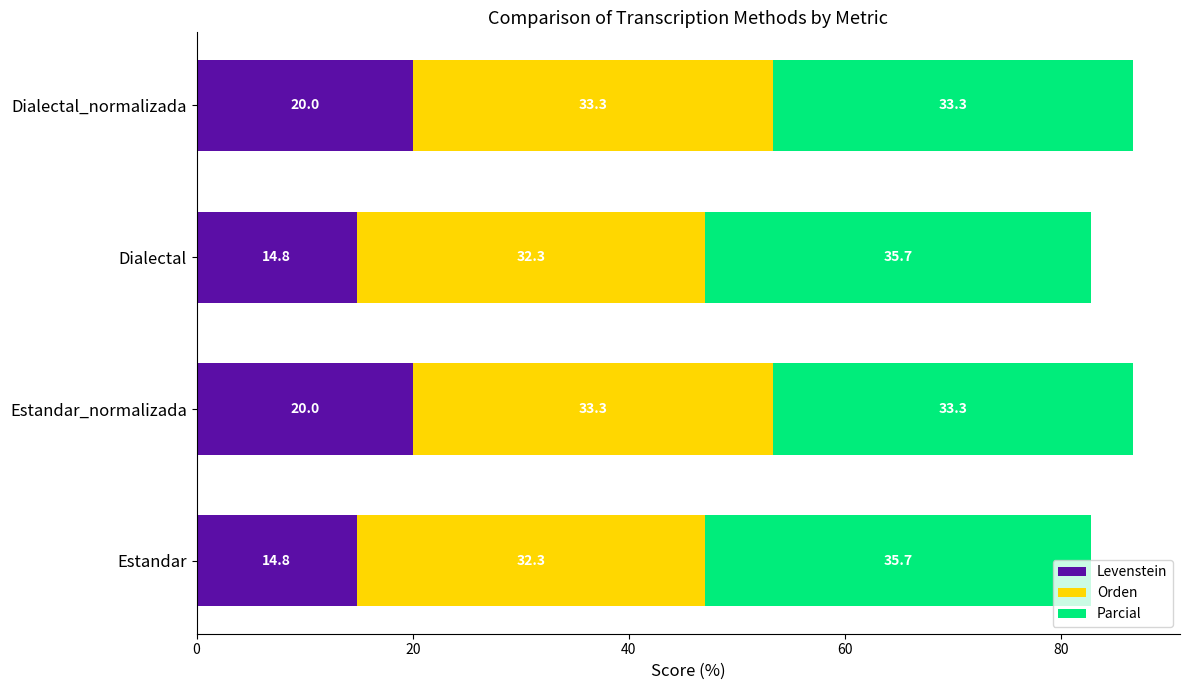

What is the total value across all series at Dialectal?

82.8